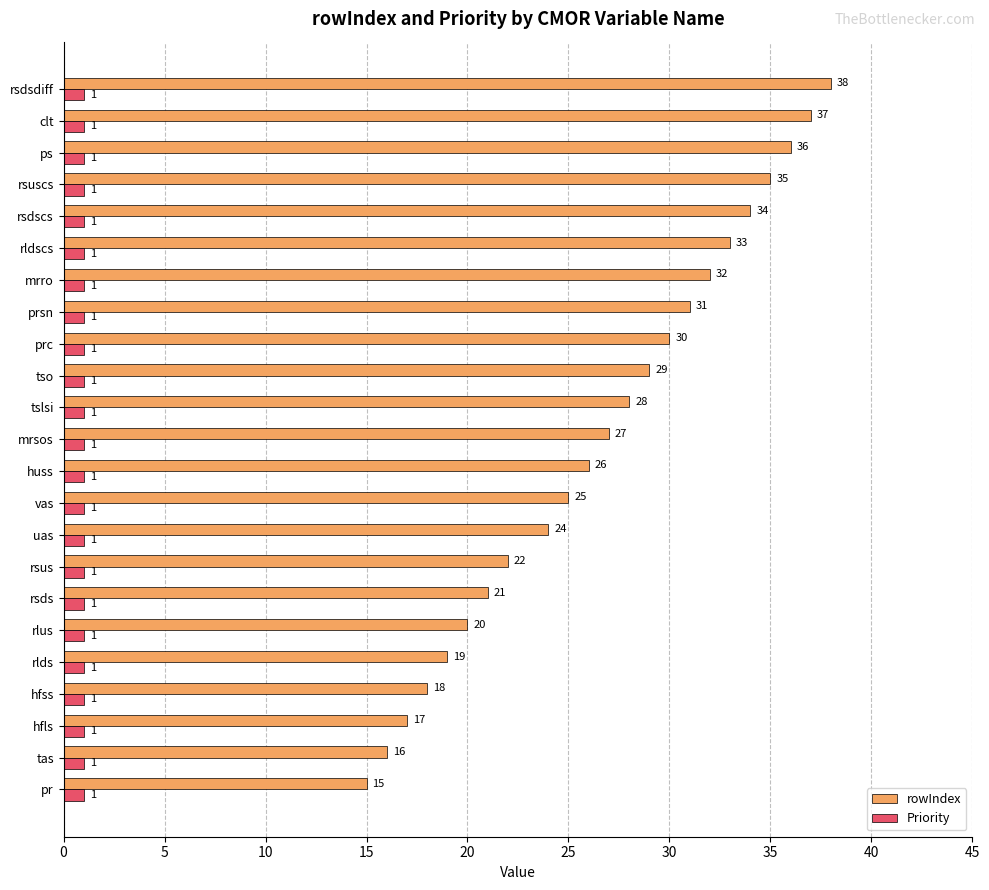

Which series has the widest spread of values?

rowIndex